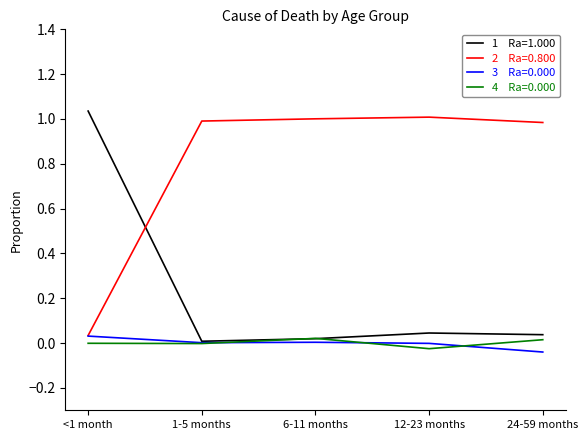

What is the label of the 4th point from the left?

12-23 months